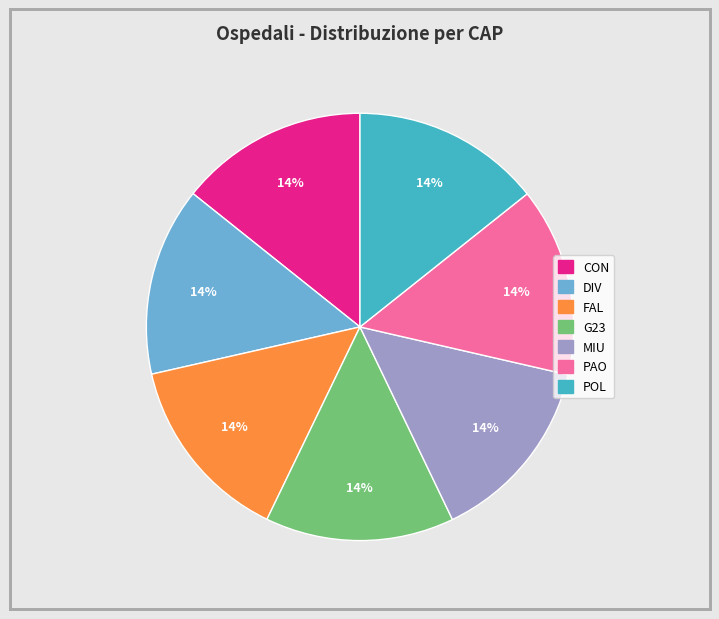

Approximately how many times larger is the value at CON compared to PAO?

1.0